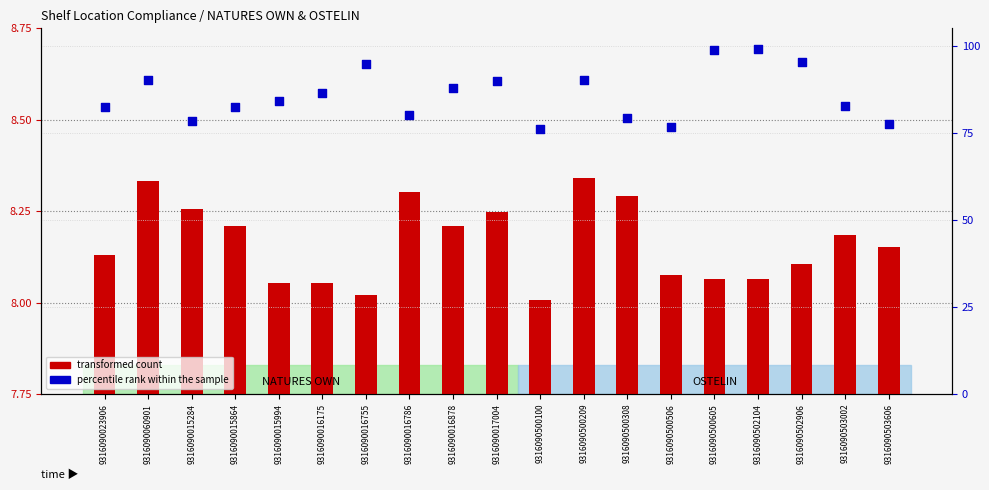

At which category is the sum across all series the highest?

9316090502104